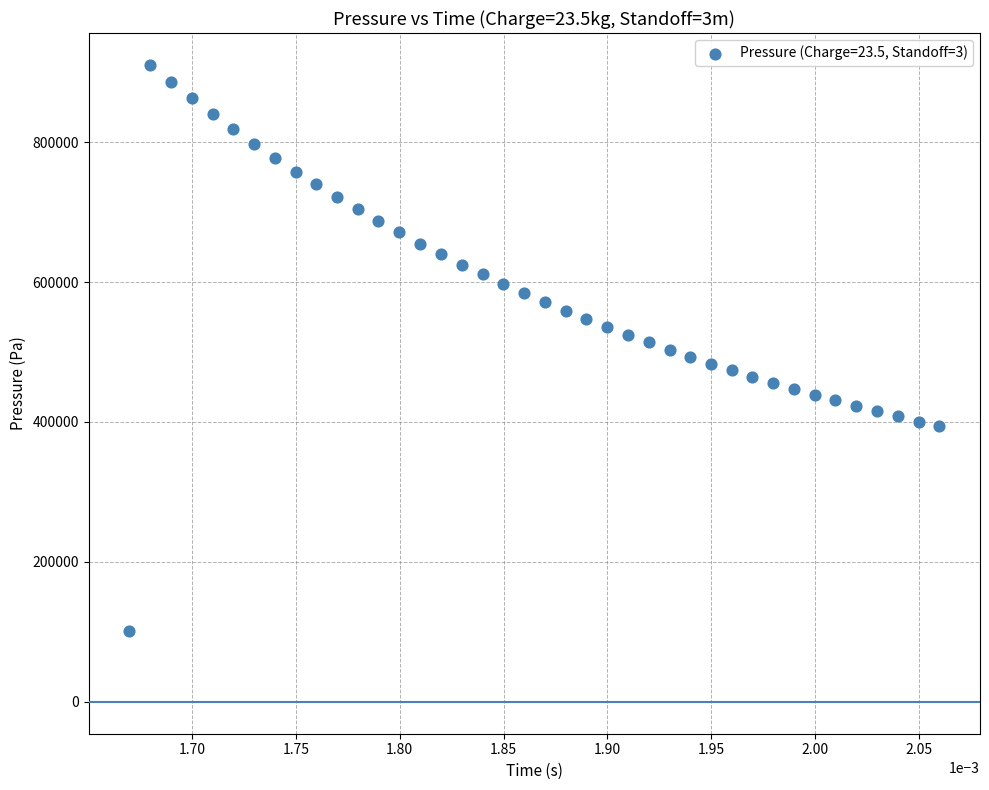

What is the range of Y values (max minus min)?

809202.9